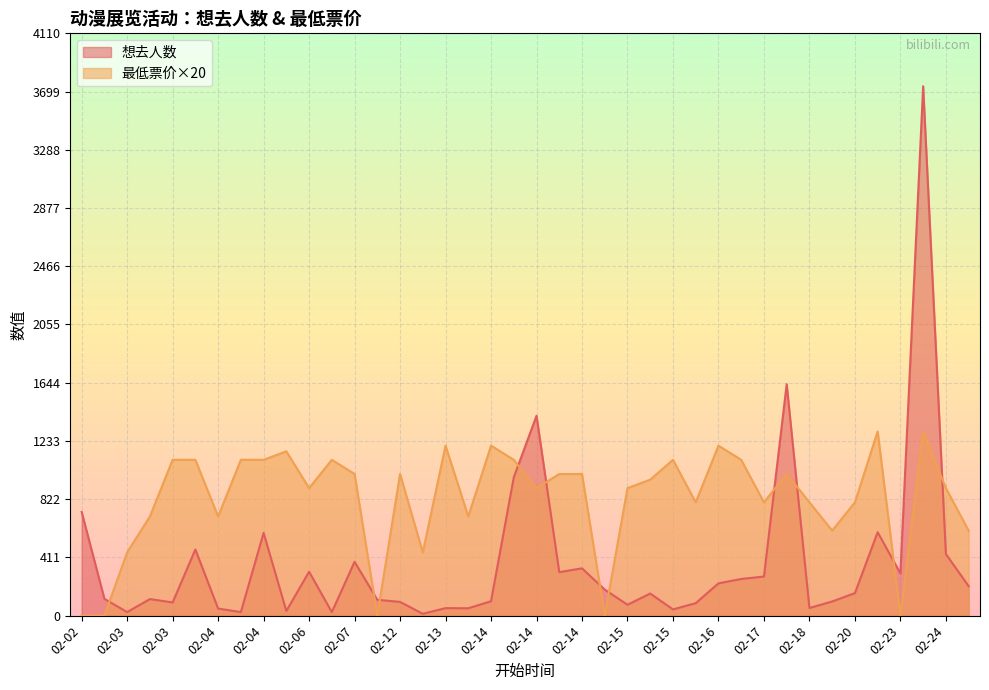

List the series in order of their peak value, highest first.

想去人数, 最低票价×20